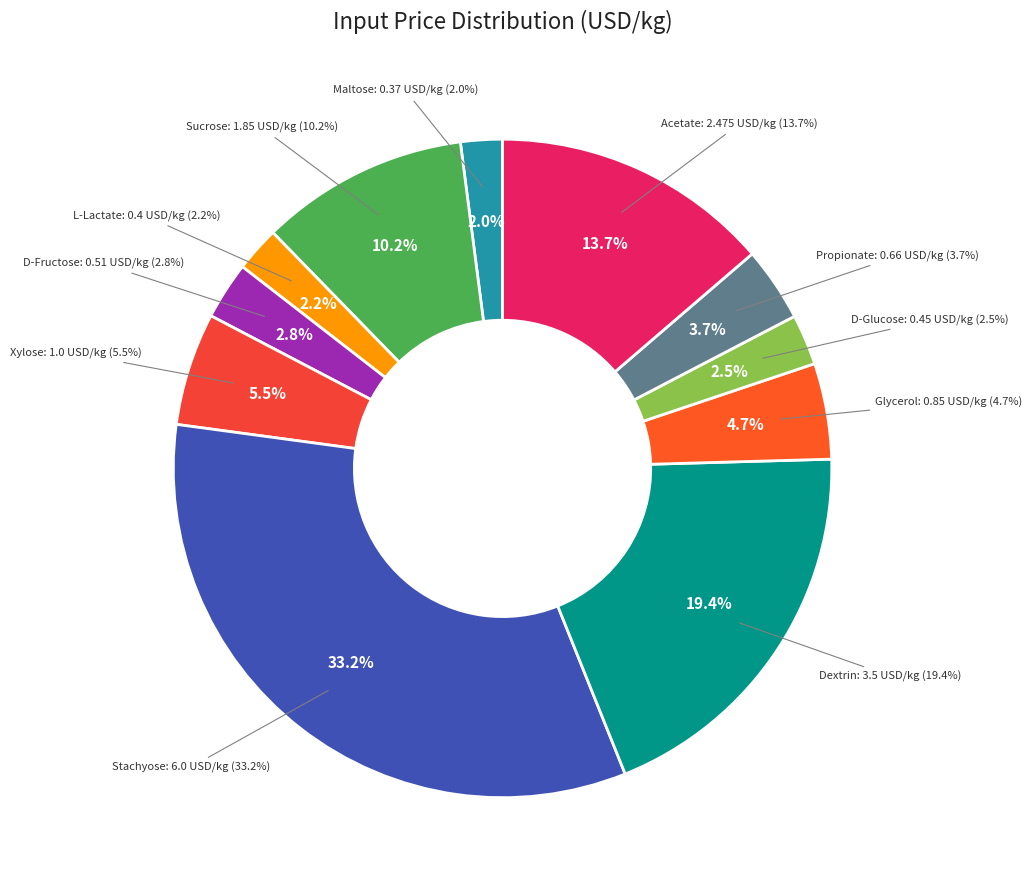

Count the number of slices in the pie.

11